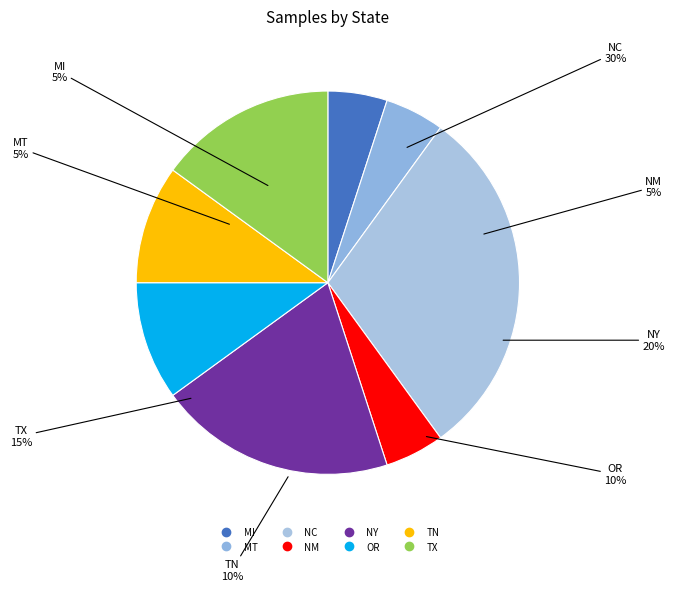

Combined, do MT and OR account for over 50%?

No